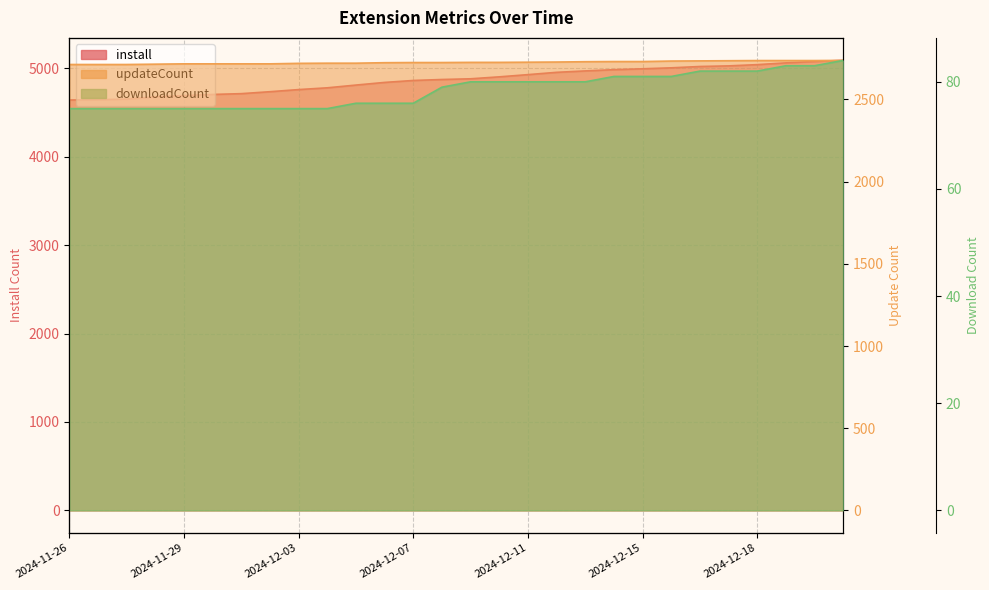

List the labels in order of updateCount value, smallest first.

2024-11-26, 2024-11-26, 2024-11-27, 2024-11-28, 2024-11-29, 2024-11-30, 2024-12-01, 2024-12-02, 2024-12-03, 2024-12-04, 2024-12-05, 2024-12-06, 2024-12-07, 2024-12-08, 2024-12-09, 2024-12-10, 2024-12-11, 2024-12-12, 2024-12-13, 2024-12-14, 2024-12-15, 2024-12-16, 2024-12-17, 2024-12-17, 2024-12-18, 2024-12-19, 2024-12-20, 2024-12-21